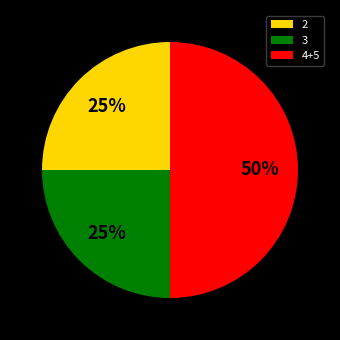

Which category has the biggest portion of the pie?

4+5